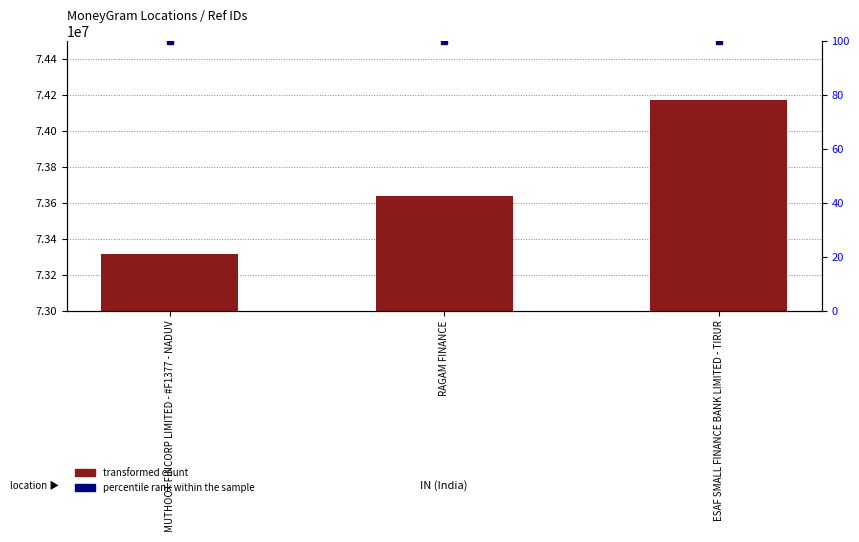

Are the bars grouped side by side (vs. stacked)?

Yes